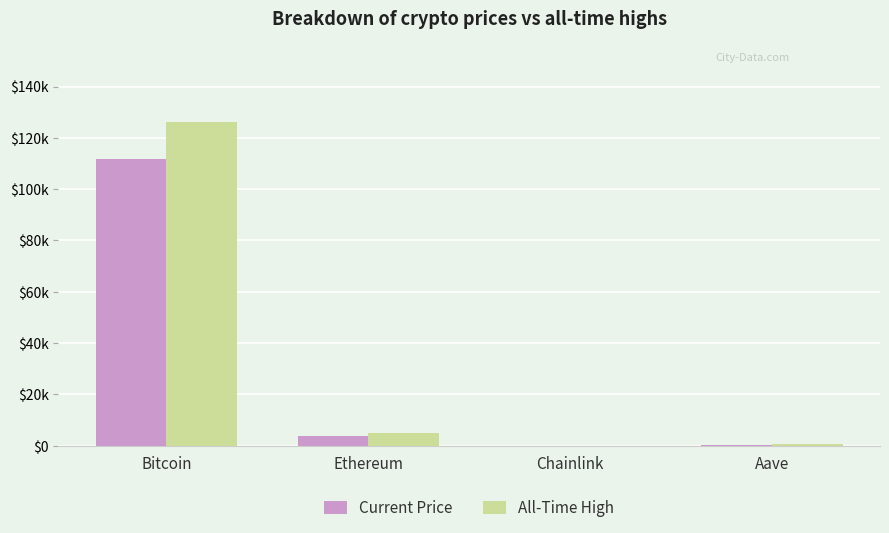

What are all the series names shown in the legend?

Current Price, All-Time High